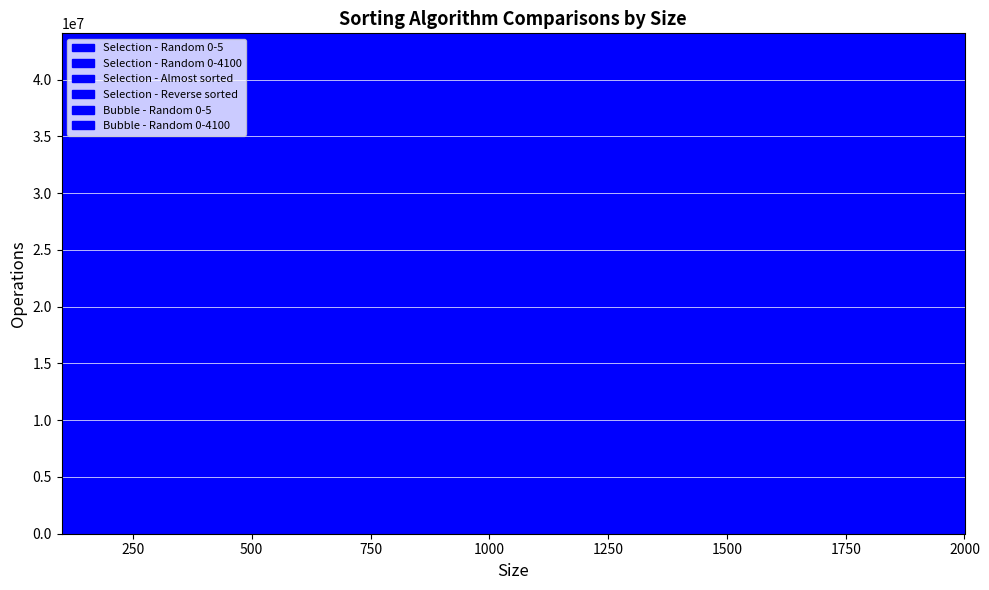

At which label does Bubble - Random 0-4100 first exceed 12735970?

1200